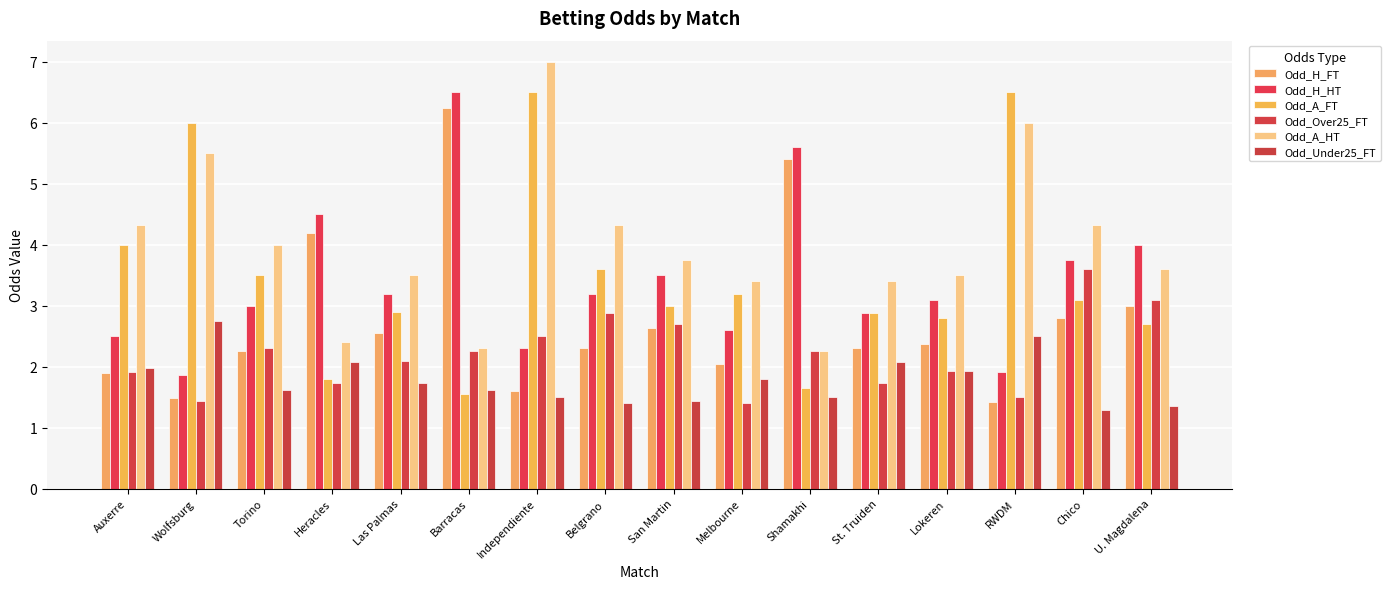

At which label is Odd_A_HT closest to 4?

Torino